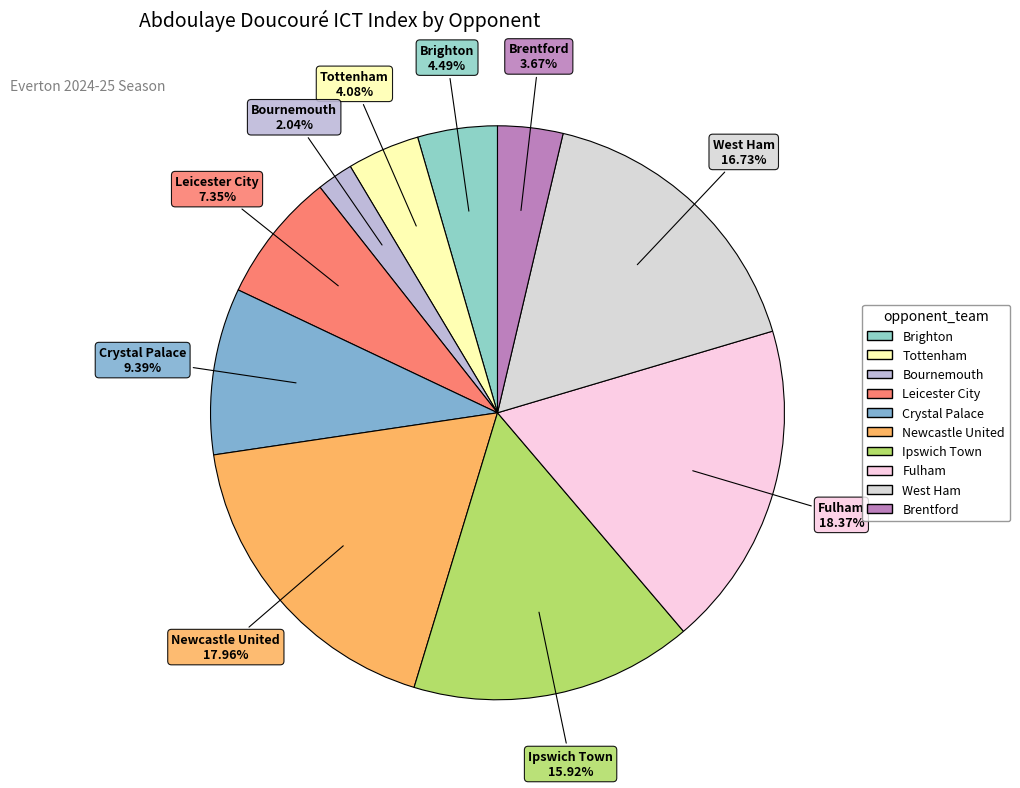

Is there a majority slice in this chart?

No